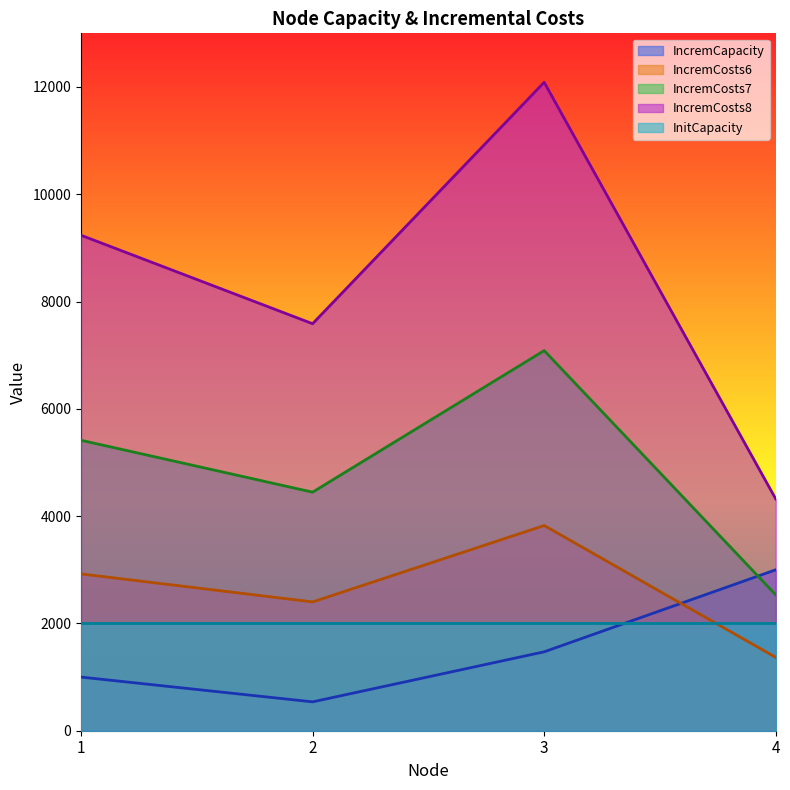

Is it true that IncremCapacity equals 3000 at 4?

True